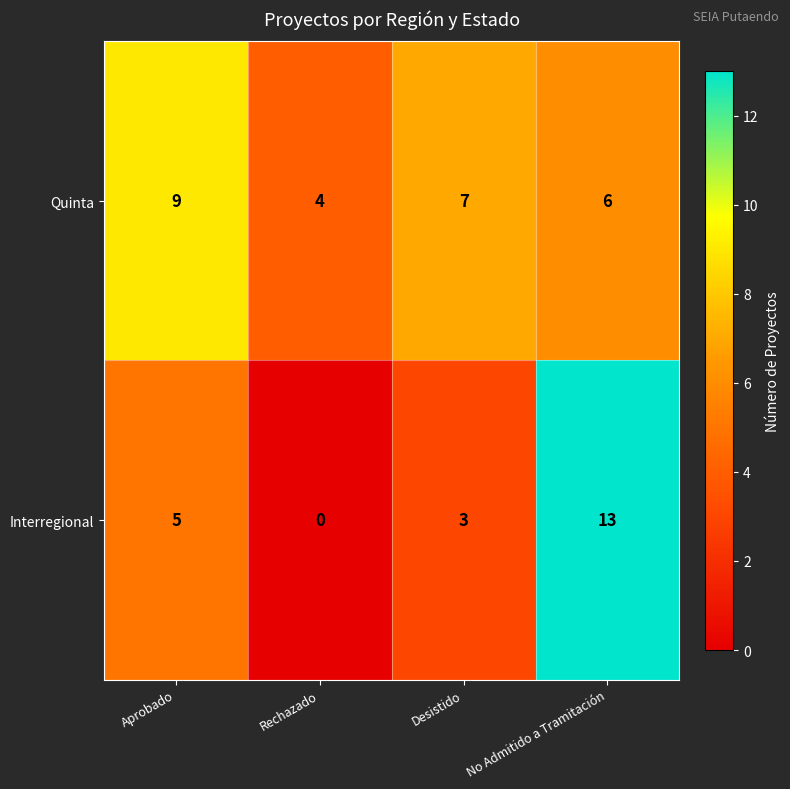

Reading right to left, list all the values displayed in this chart.

Quinta: No Admitido a Tramitación=6	Desistido=7	Rechazado=4	Aprobado=9
Interregional: No Admitido a Tramitación=13	Desistido=3	Rechazado=0	Aprobado=5